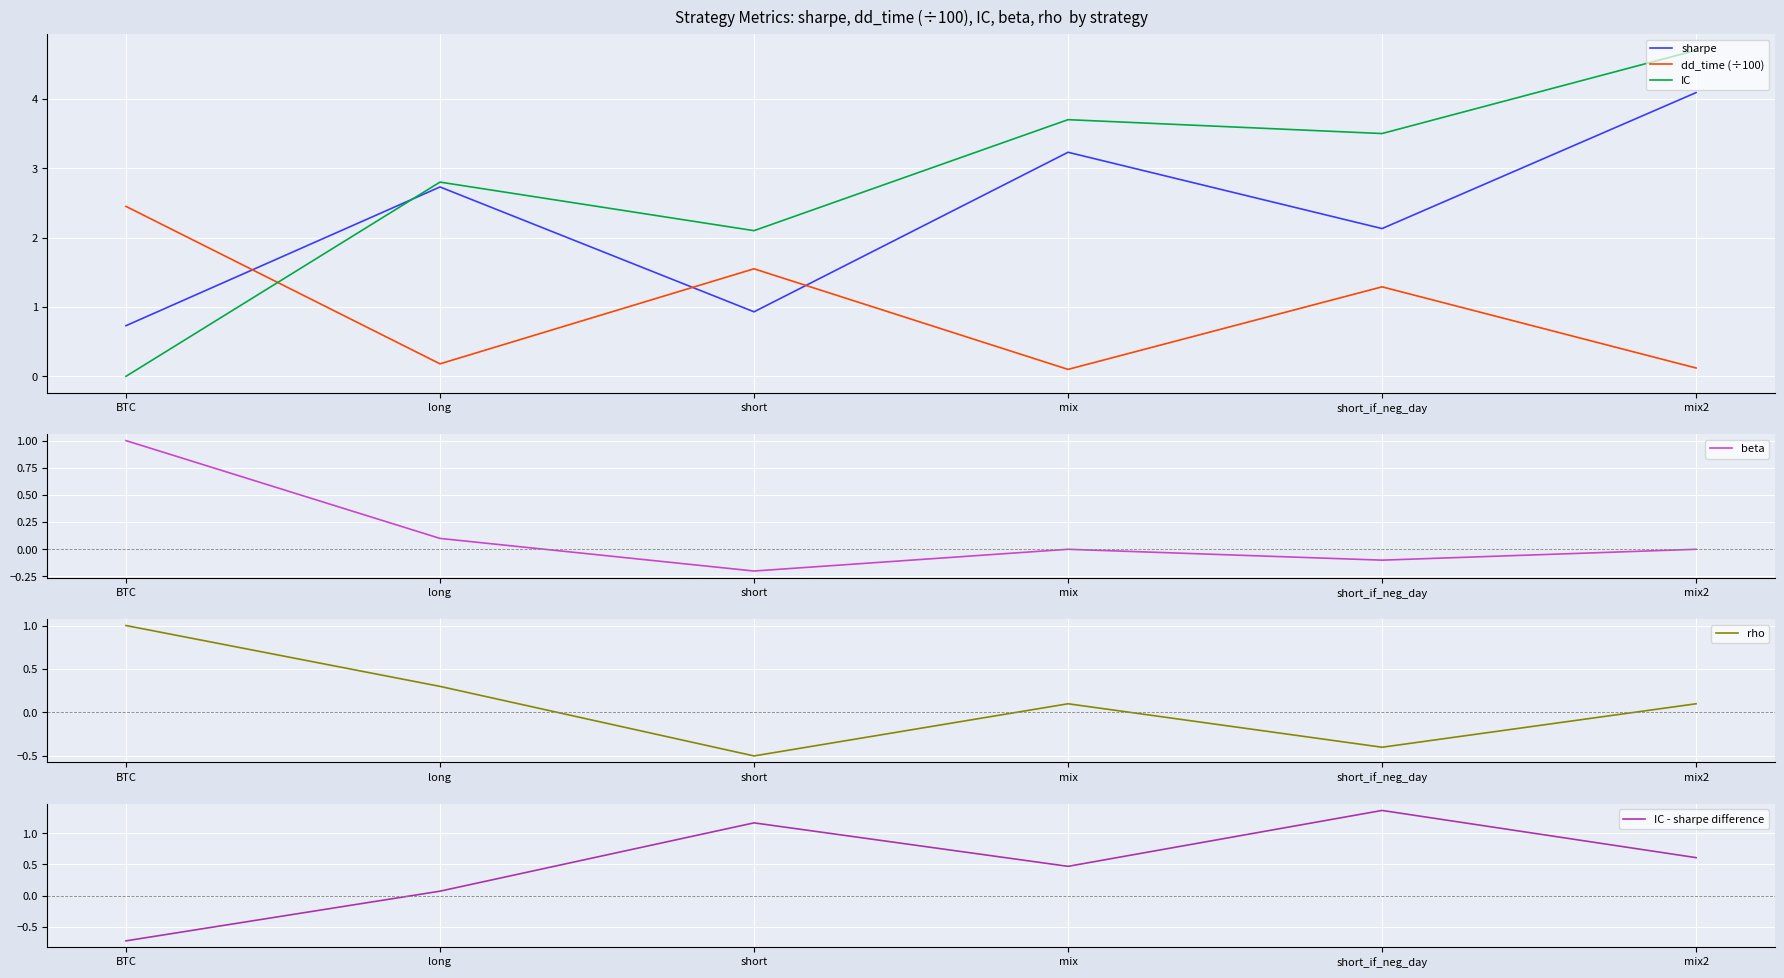

Is it true that IC equals 0.0 at BTC?

True